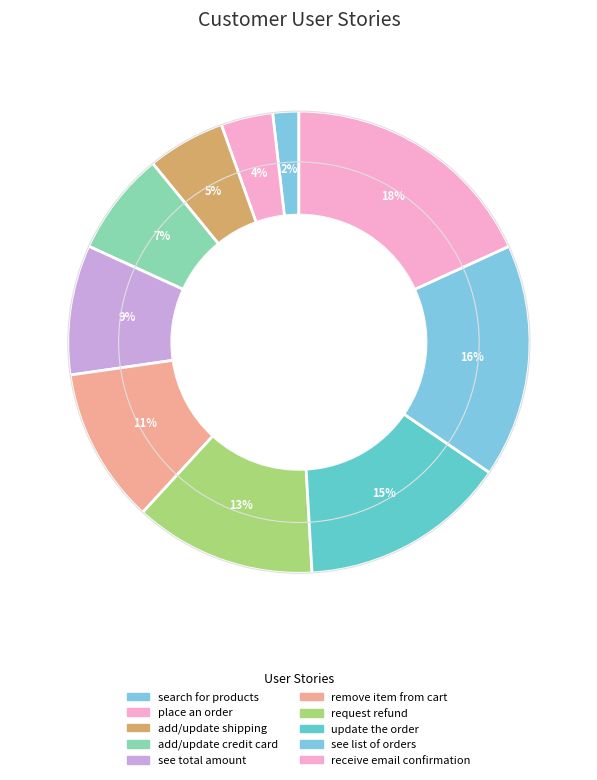

Rank the categories by value from highest to lowest.

receive email confirmation, see list of orders, update the order, request refund, remove item from cart, see total amount, add/update credit card, add/update shipping, place an order, search for products